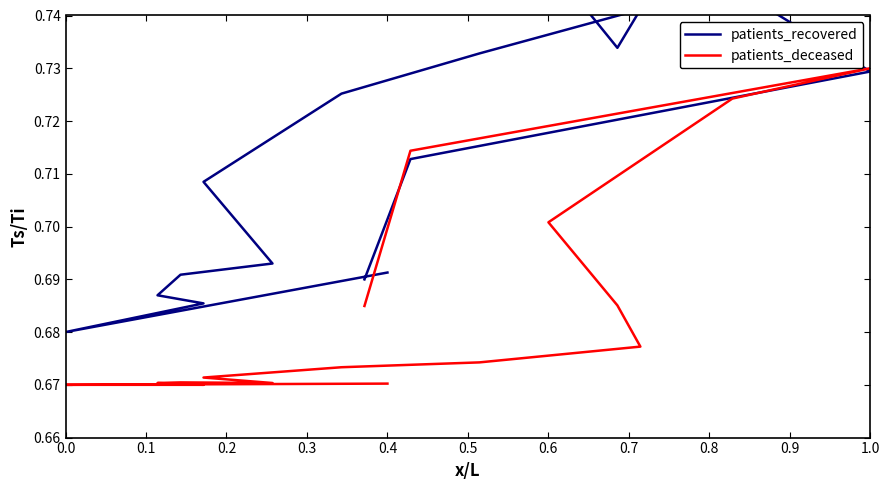

How many distinct data groups are displayed?

2